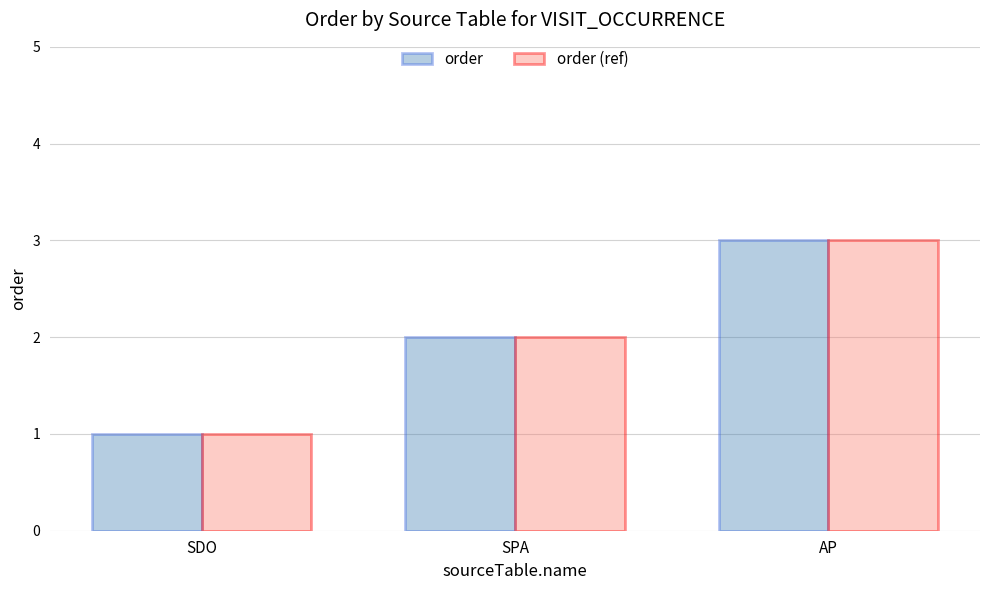

Rank the categories by order value from lowest to highest.

SDO, SPA, AP